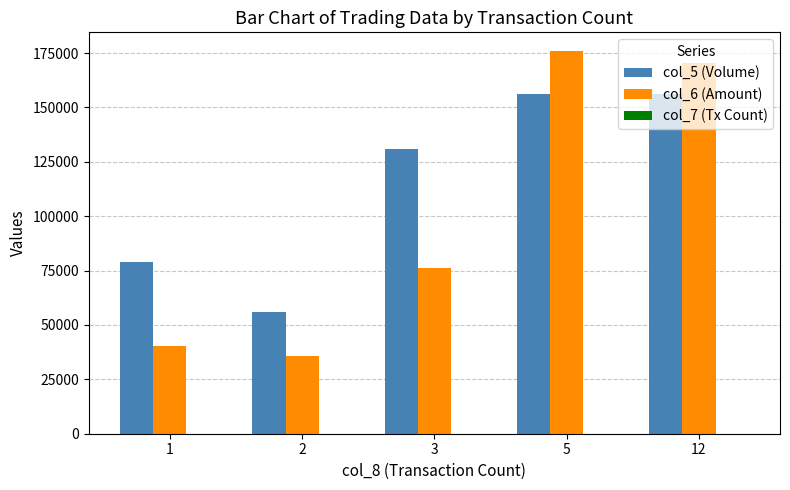

Where is col_5 (Volume) nearest to the value 106000?

3